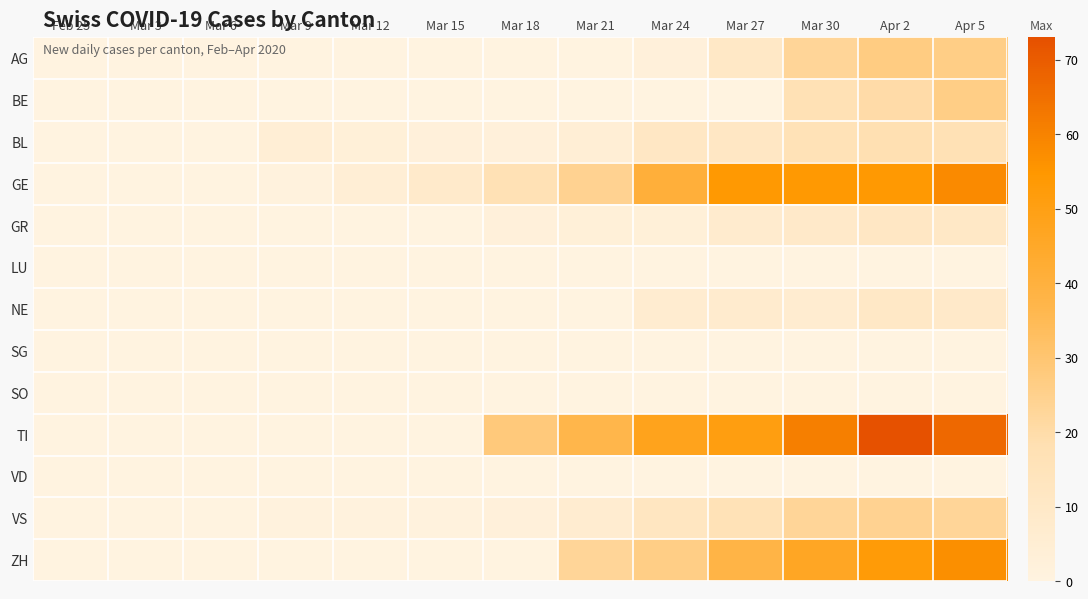

List the series in order of their peak value, highest first.

TI, GE, ZH, AG, BE, VS, BL, GR, NE, LU, SG, SO, VD